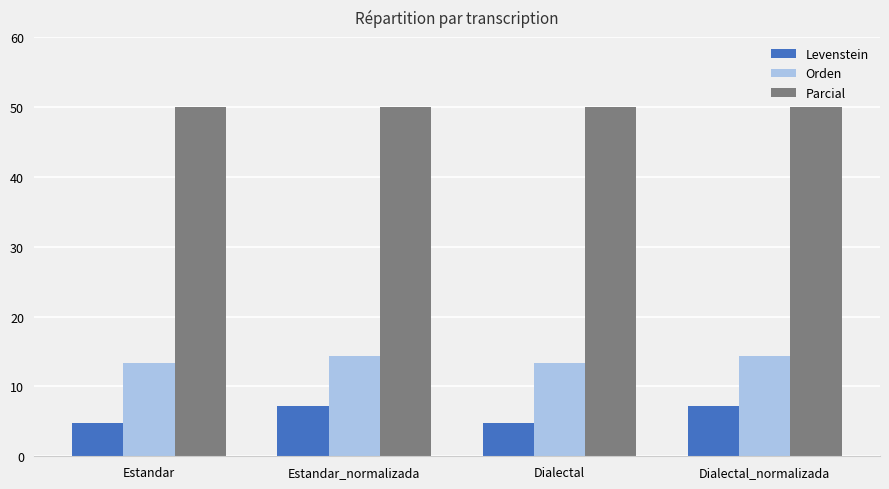

Reading left to right, transcribe all the data shown in this chart.

Levenstein: Estandar=4.8	Estandar_normalizada=7.1	Dialectal=4.8	Dialectal_normalizada=7.1
Orden: Estandar=13.3	Estandar_normalizada=14.3	Dialectal=13.3	Dialectal_normalizada=14.3
Parcial: Estandar=50.0	Estandar_normalizada=50.0	Dialectal=50.0	Dialectal_normalizada=50.0